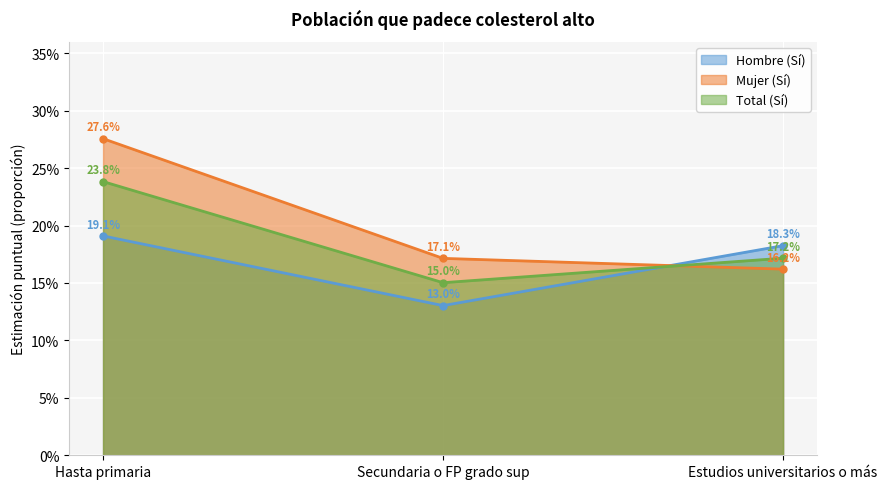

Reading left to right, extract all data points from this chart.

Hombre (Sí): Hasta primaria=0.2	Secundaria o FP grado sup=0.1	Estudios universitarios o más=0.2
Mujer (Sí): Hasta primaria=0.3	Secundaria o FP grado sup=0.2	Estudios universitarios o más=0.2
Total (Sí): Hasta primaria=0.2	Secundaria o FP grado sup=0.2	Estudios universitarios o más=0.2